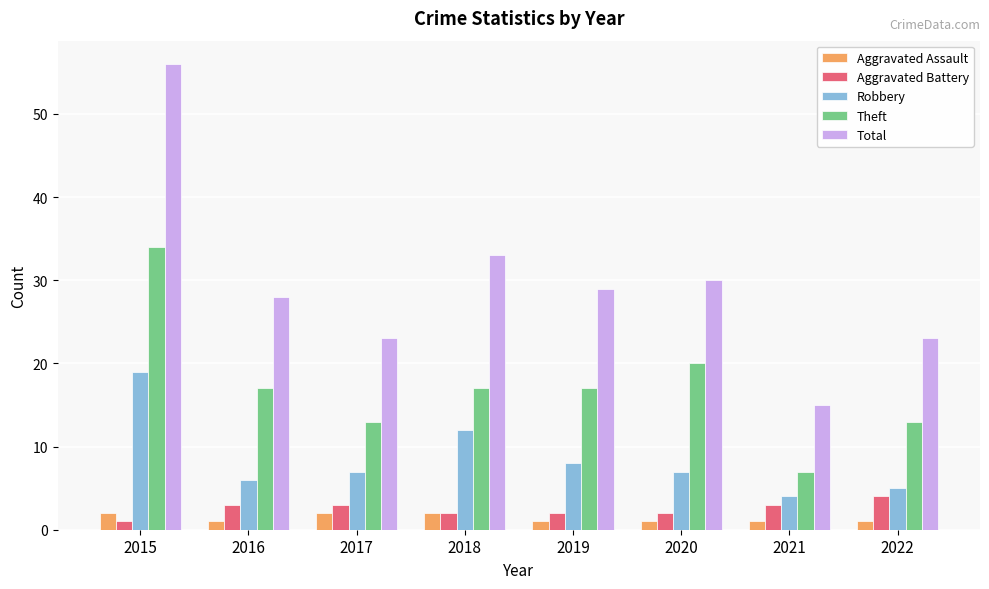

What is the average value of the Theft series?

17